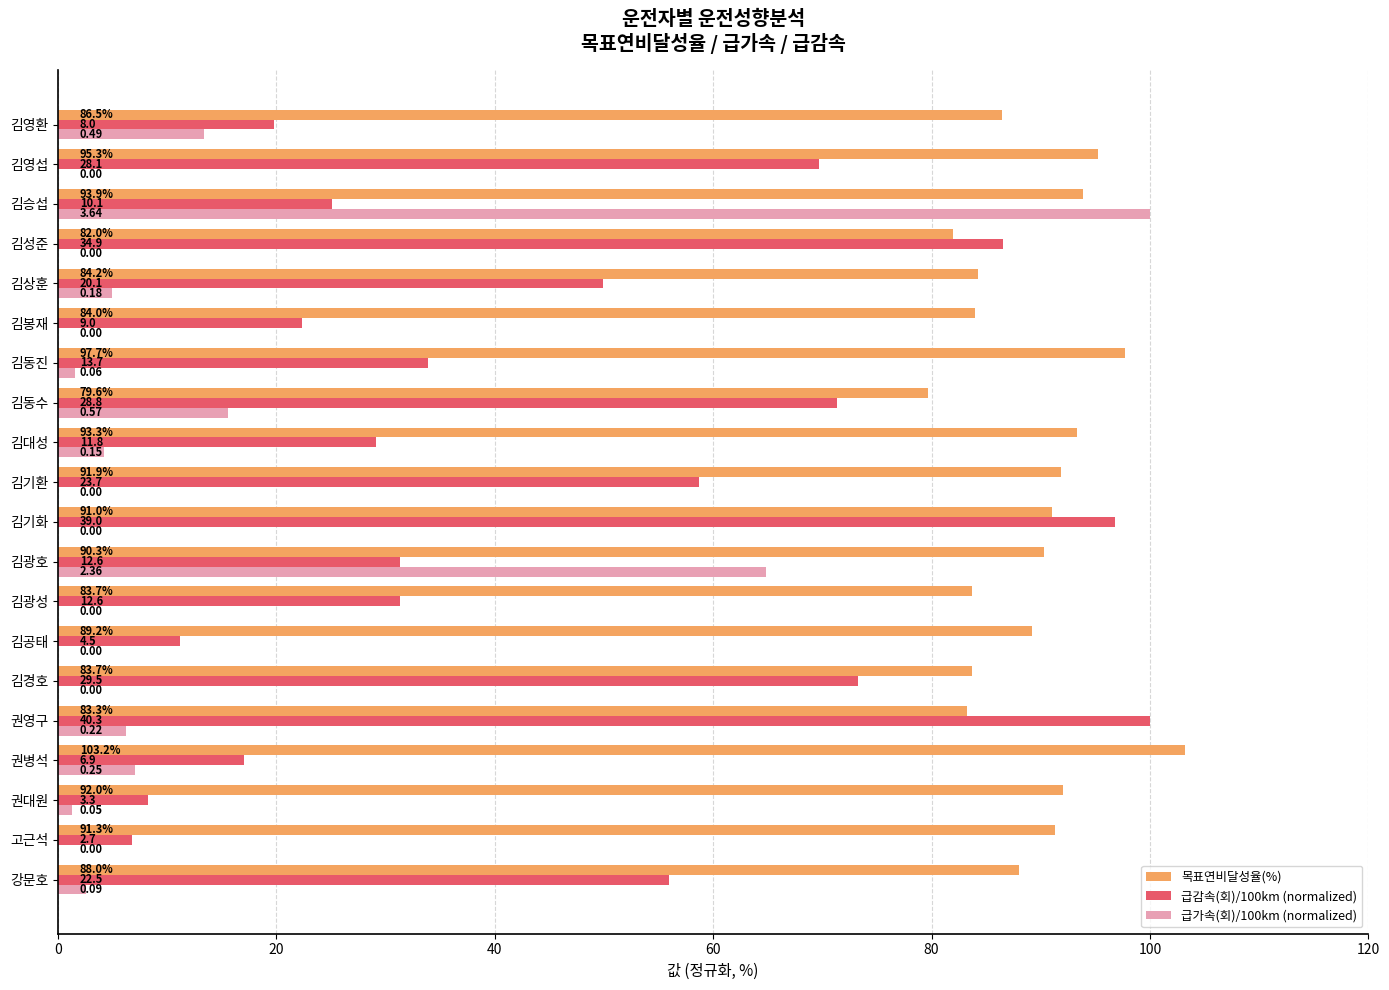

Which series has the largest total across all categories?

목표연비달성율(%)